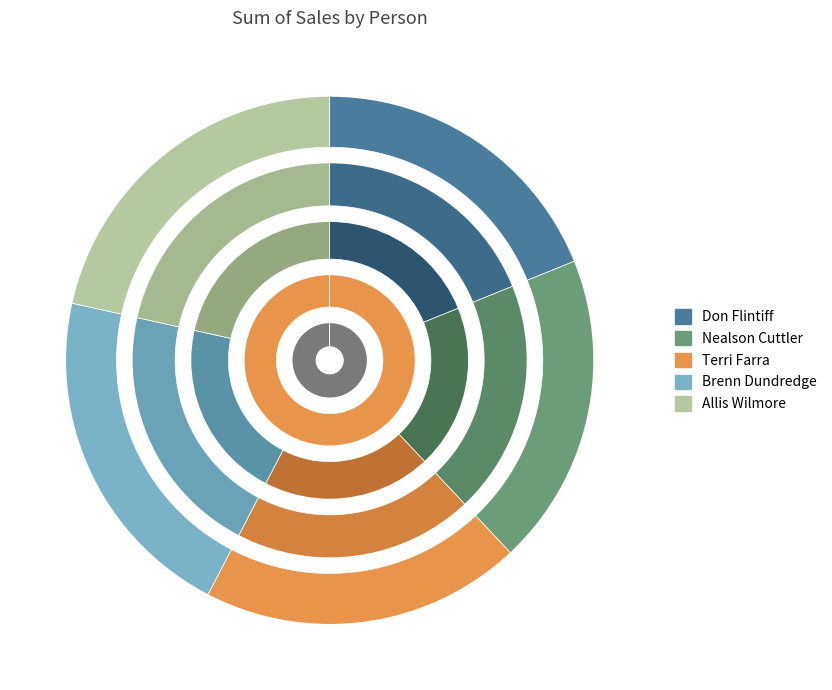

To the nearest percent, what is the average slice percentage?

20%